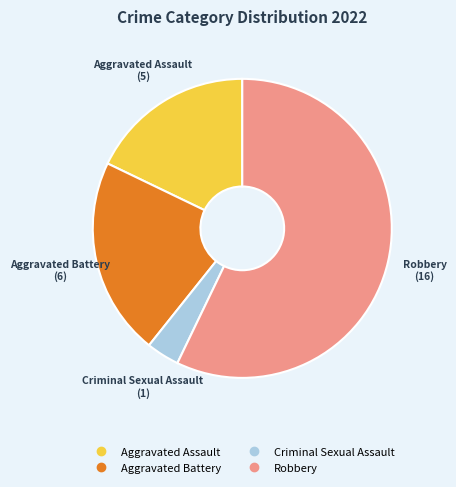

Does any single category account for the majority?

Yes